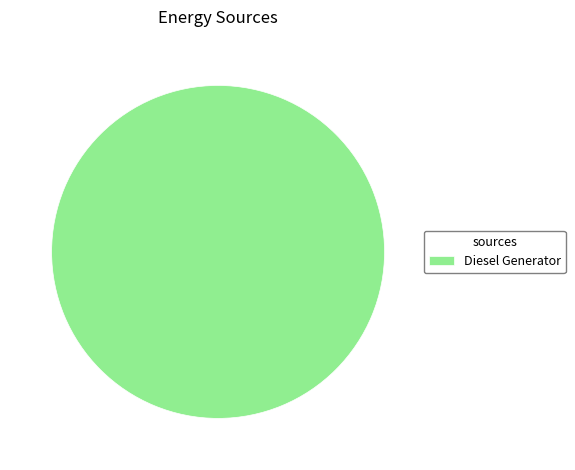

What is the majority slice?

Diesel Generator